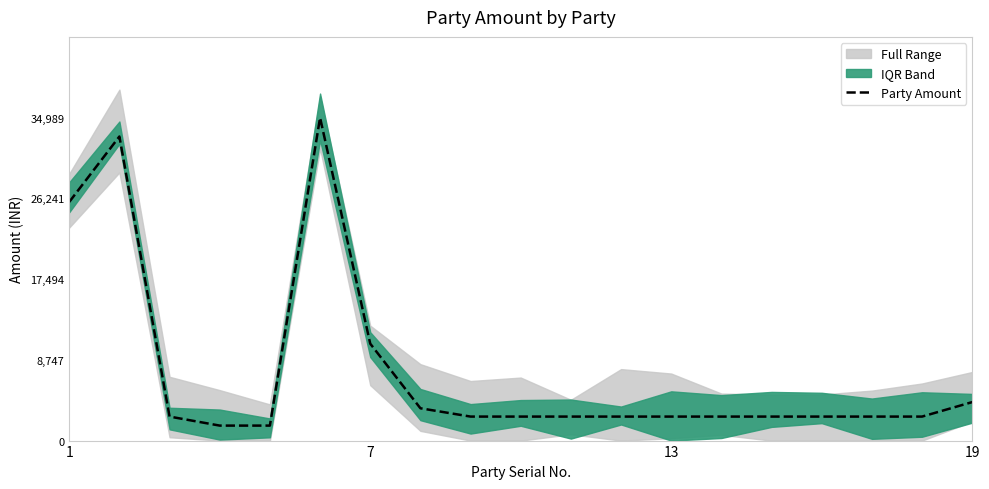

What is the maximum value shown in the chart?

34989